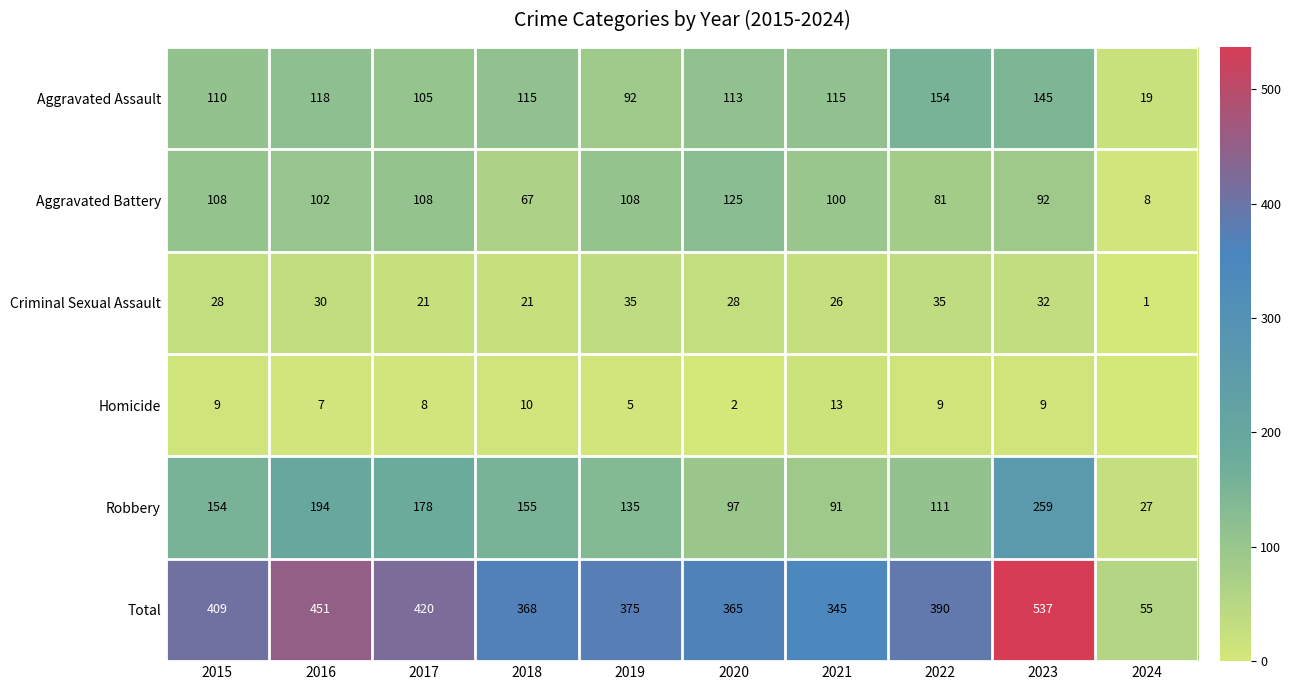

What is the spread (max minus min) of values at 2021?

332